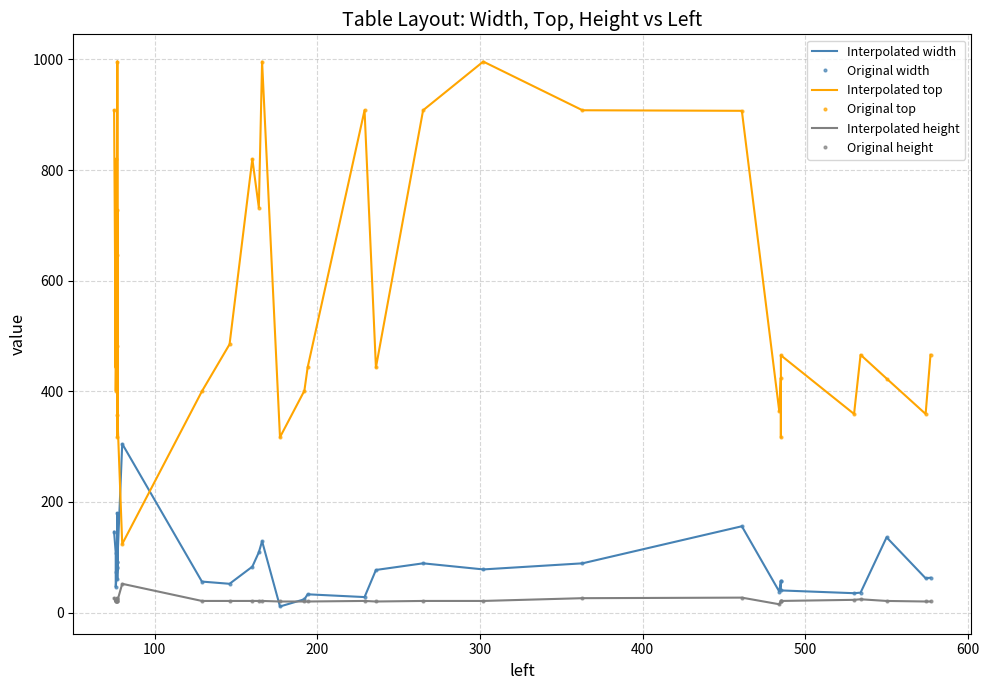

True or false: Original width and Original height intersect in this chart.

True